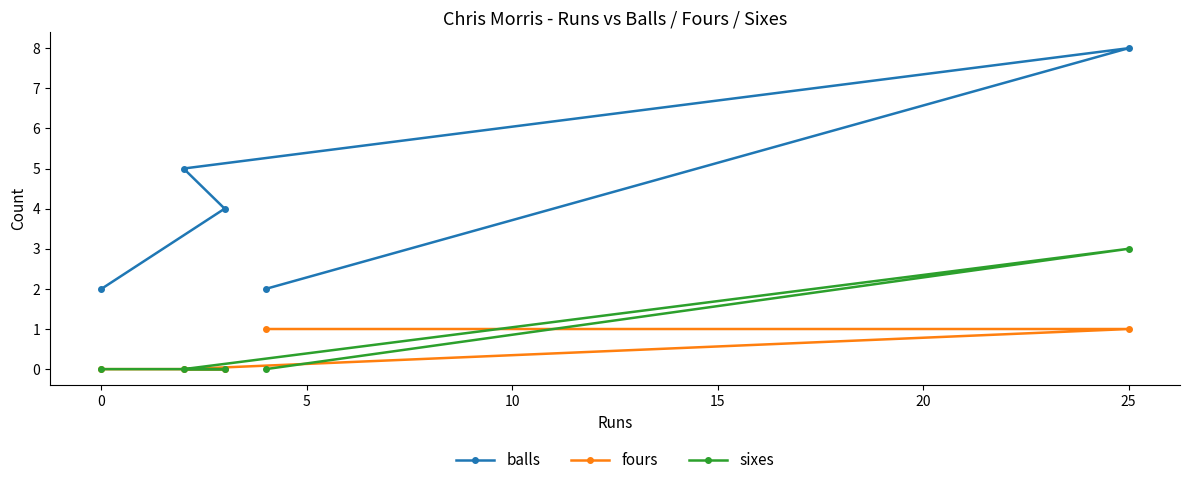

At which label does sixes reach its peak?

25